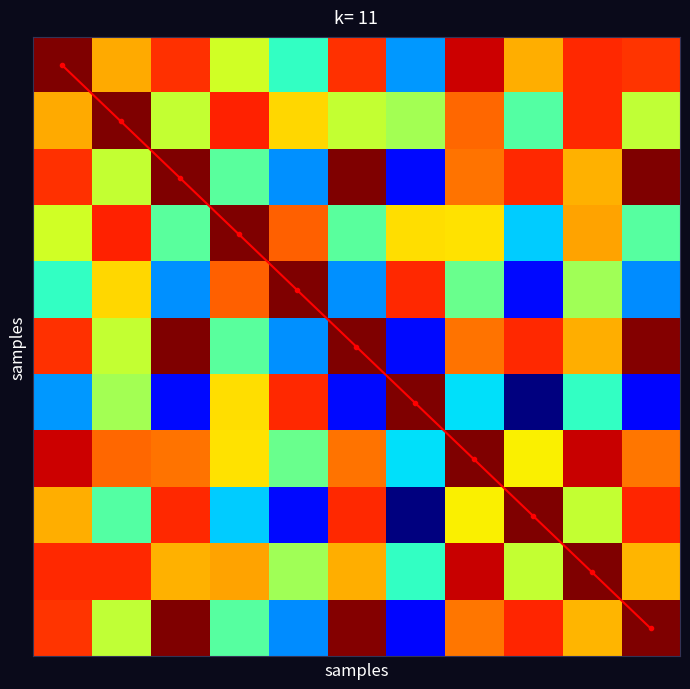

Which series has the widest spread of values?

diagonal